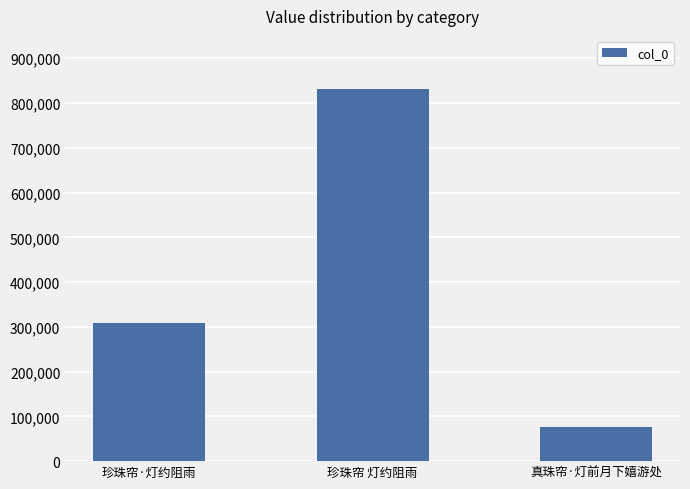

Between 珍珠帘 灯约阻雨 and 珍珠帘·灯约阻雨, which is larger?

珍珠帘 灯约阻雨